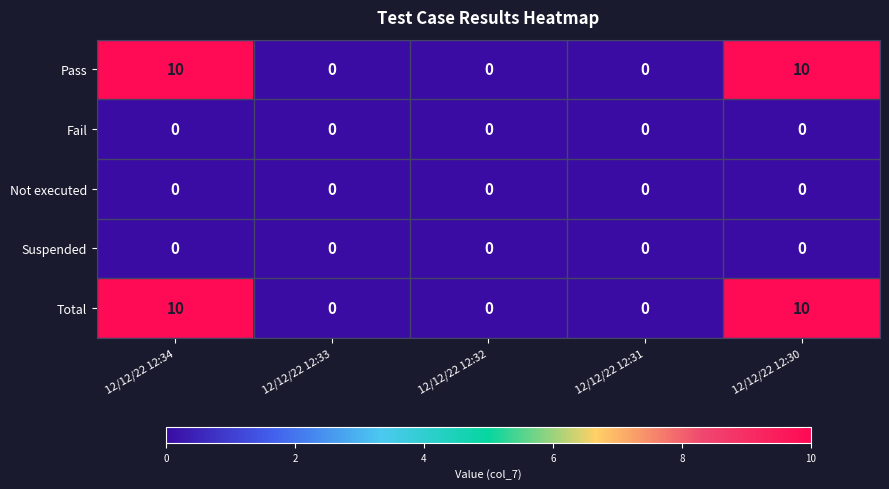

The Pass series shows 3 at 12/12/22 12:31. True or false?

False